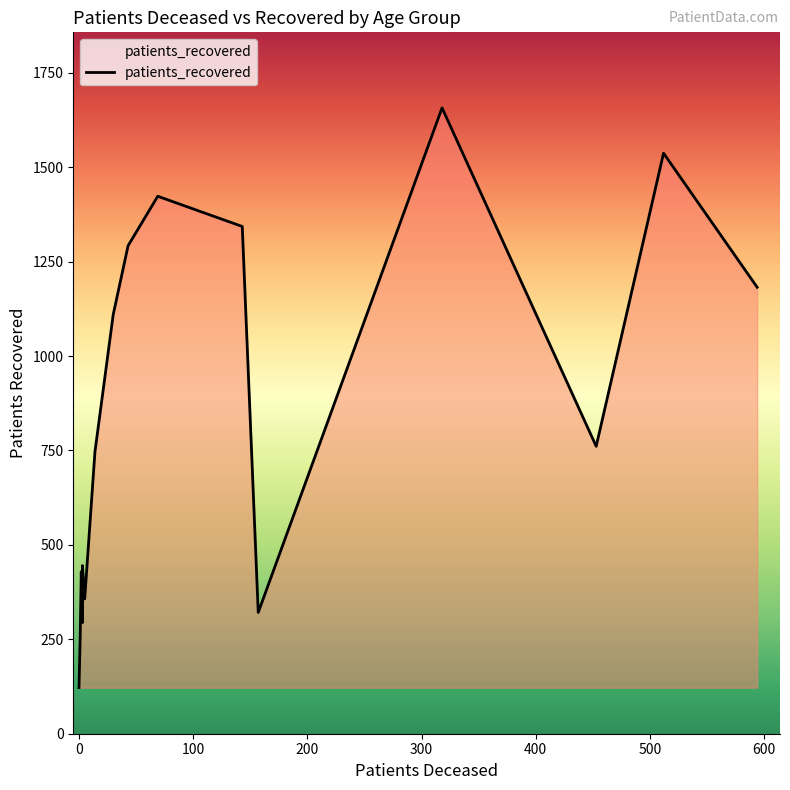

What is the sum of all patients_recovered values?

13267